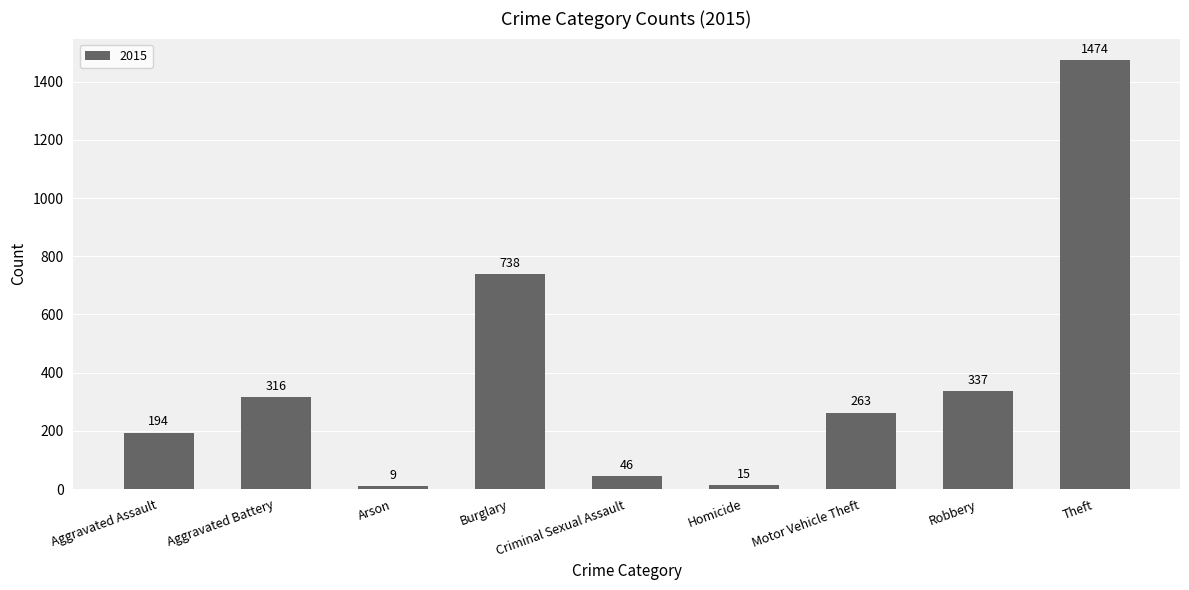

What is the greatest value displayed?

1474